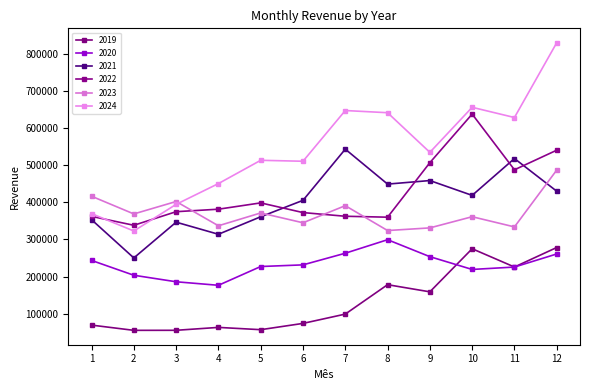

What are all the series names shown in the legend?

2019, 2020, 2021, 2022, 2023, 2024